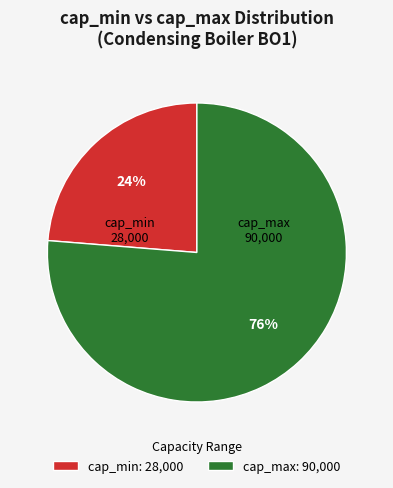

Is it true that cap_min: 28,000 is 24% of the pie?

True